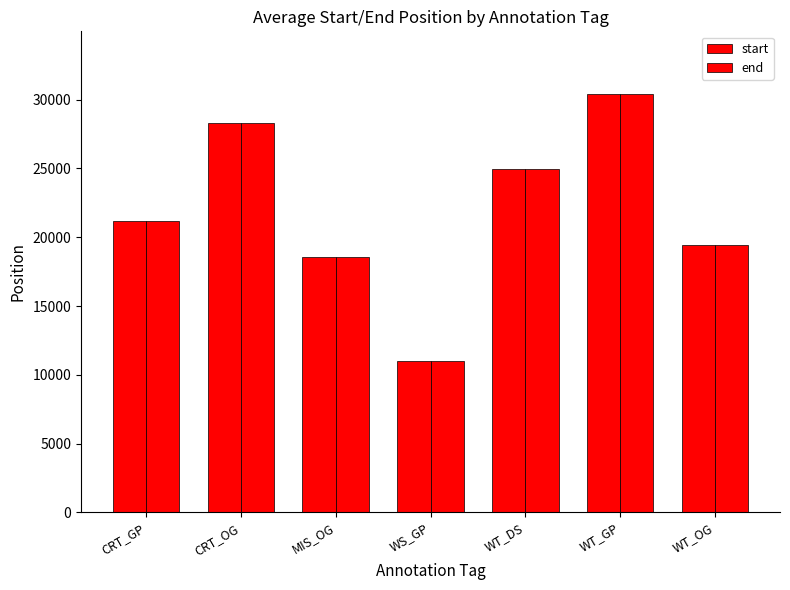

Reading left to right, list all the values displayed in this chart.

start: 21159.0	28309.3	18526.5	10974.0	24930.0	30404.0	19465.0
end: 21172.0	28325.0	18534.4	10993.0	24935.0	30407.2	19471.0